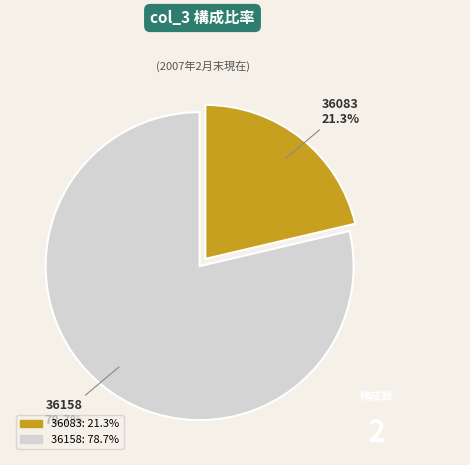

Is it true that 36158 is 79% of the pie?

True